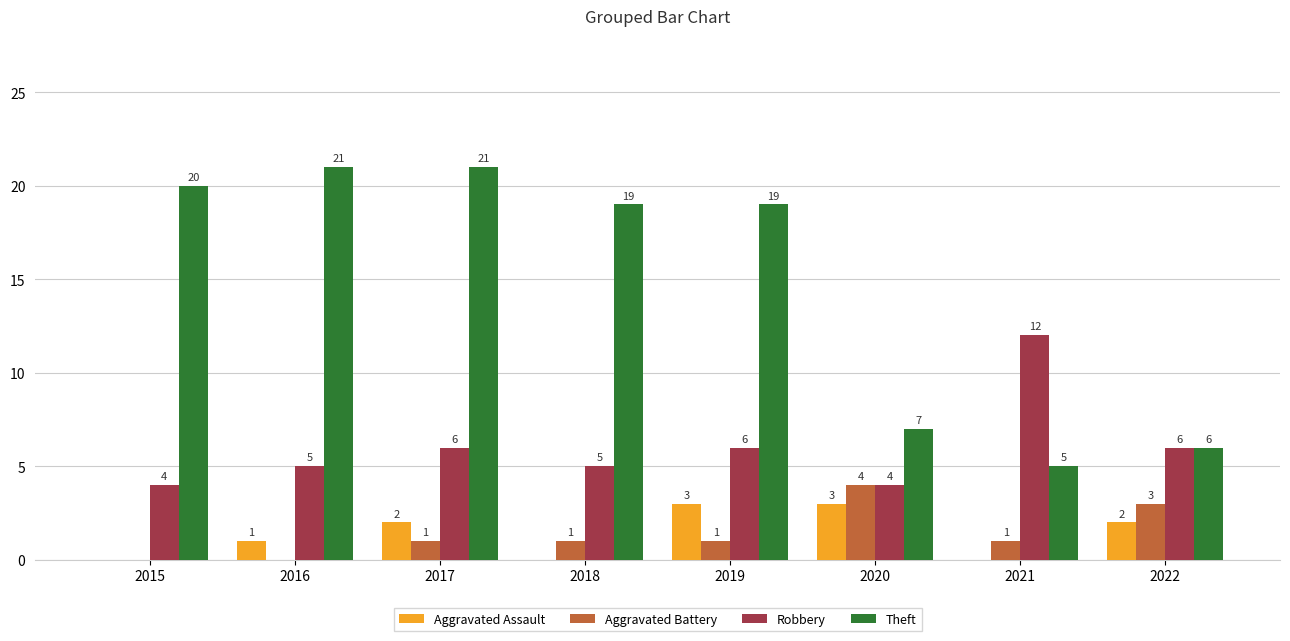

Reading left to right, extract all data points from this chart.

Aggravated Assault: 0	1	2	0	3	3	0	2
Aggravated Battery: 0	0	1	1	1	4	1	3
Robbery: 4	5	6	5	6	4	12	6
Theft: 20	21	21	19	19	7	5	6